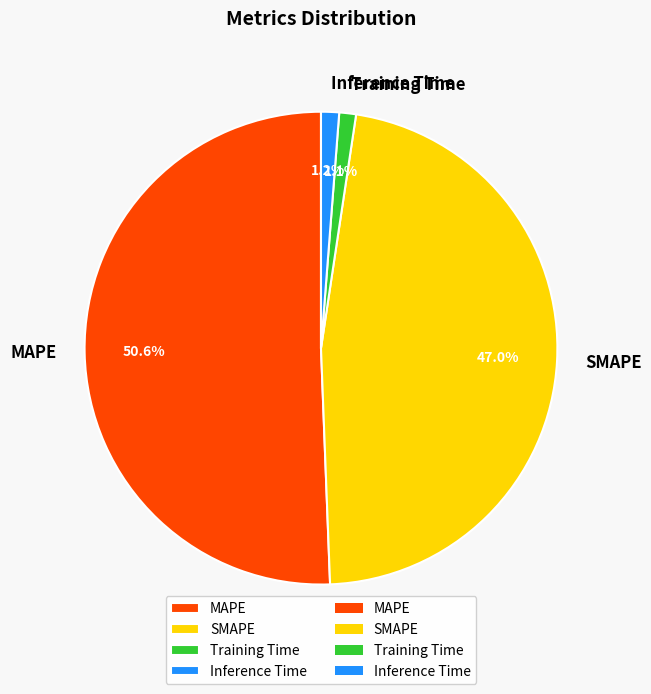

Does MAPE represent more than half of the total?

Yes